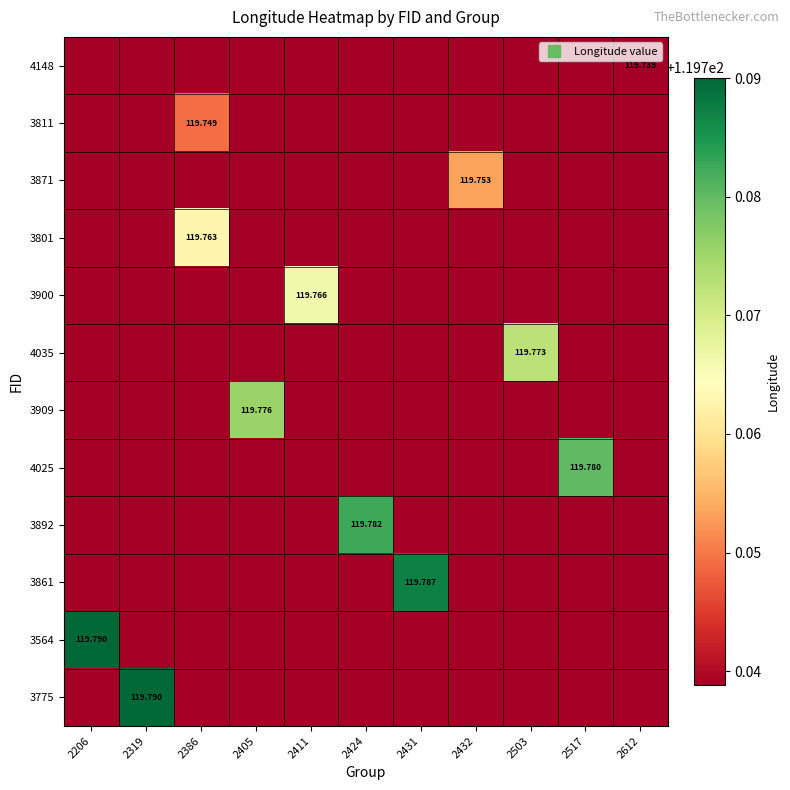

What is the average value of the 4148 series?

119.7